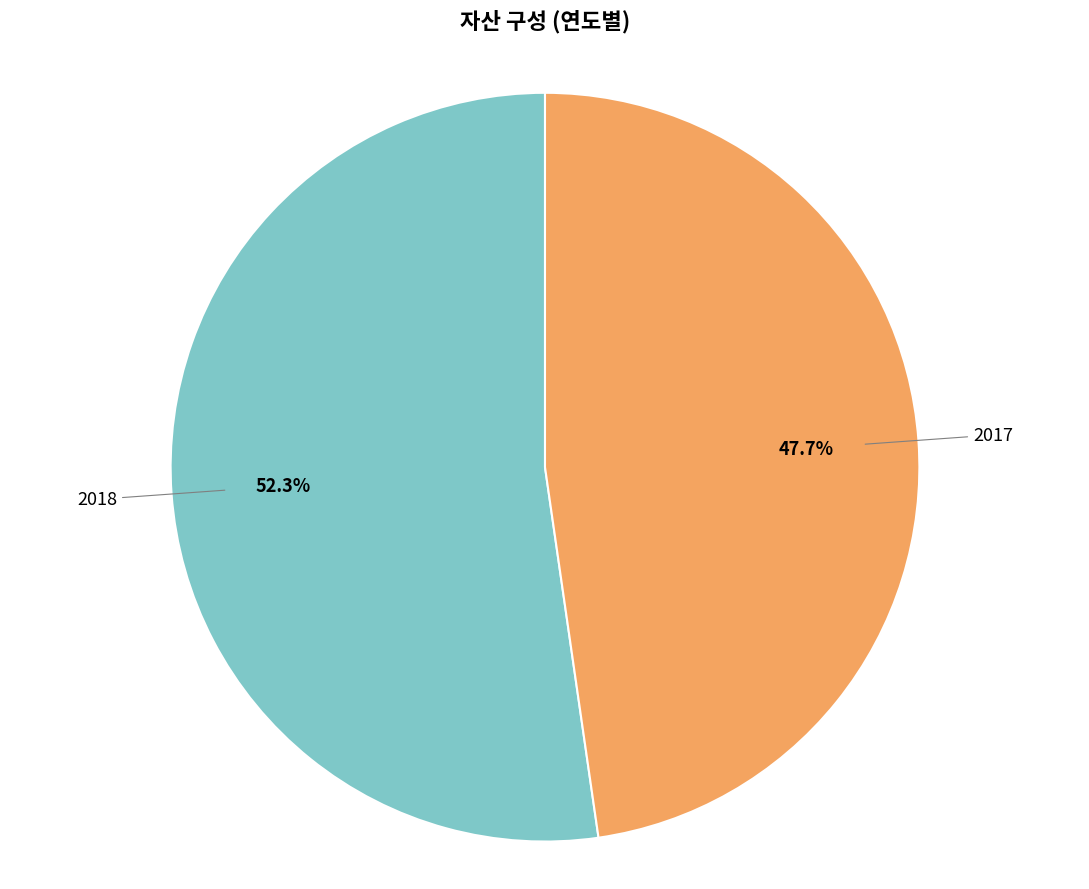

Count the number of slices in the pie.

2